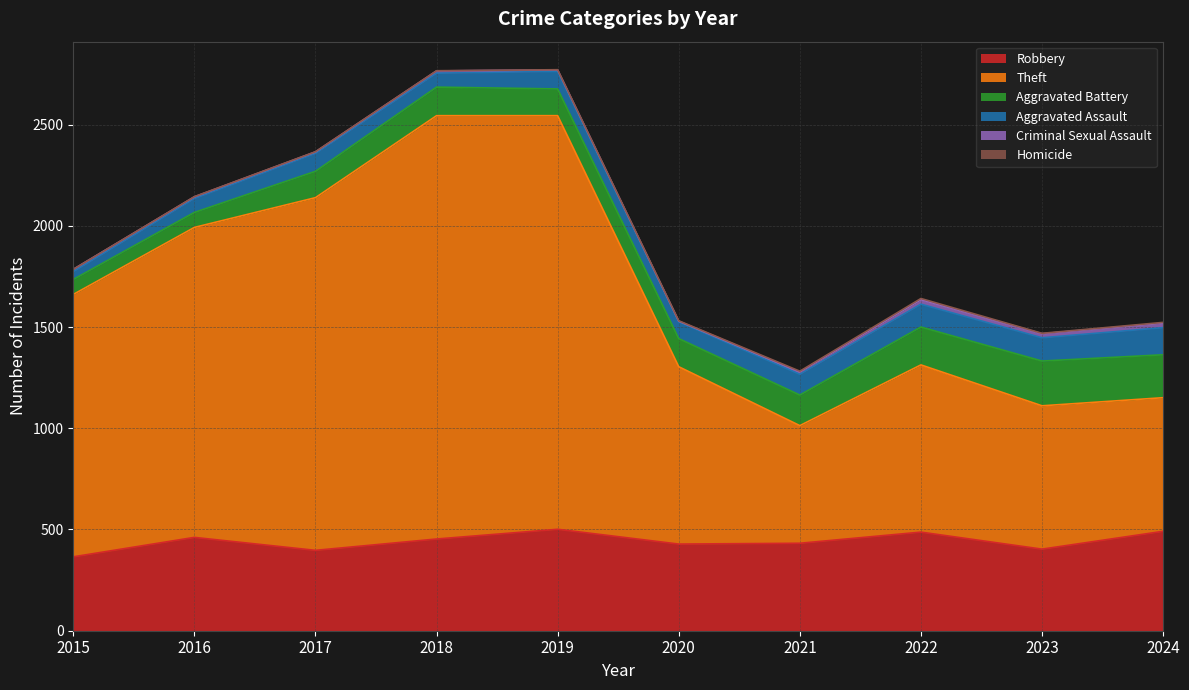

Is it true that Homicide equals 3 at 2023?

False